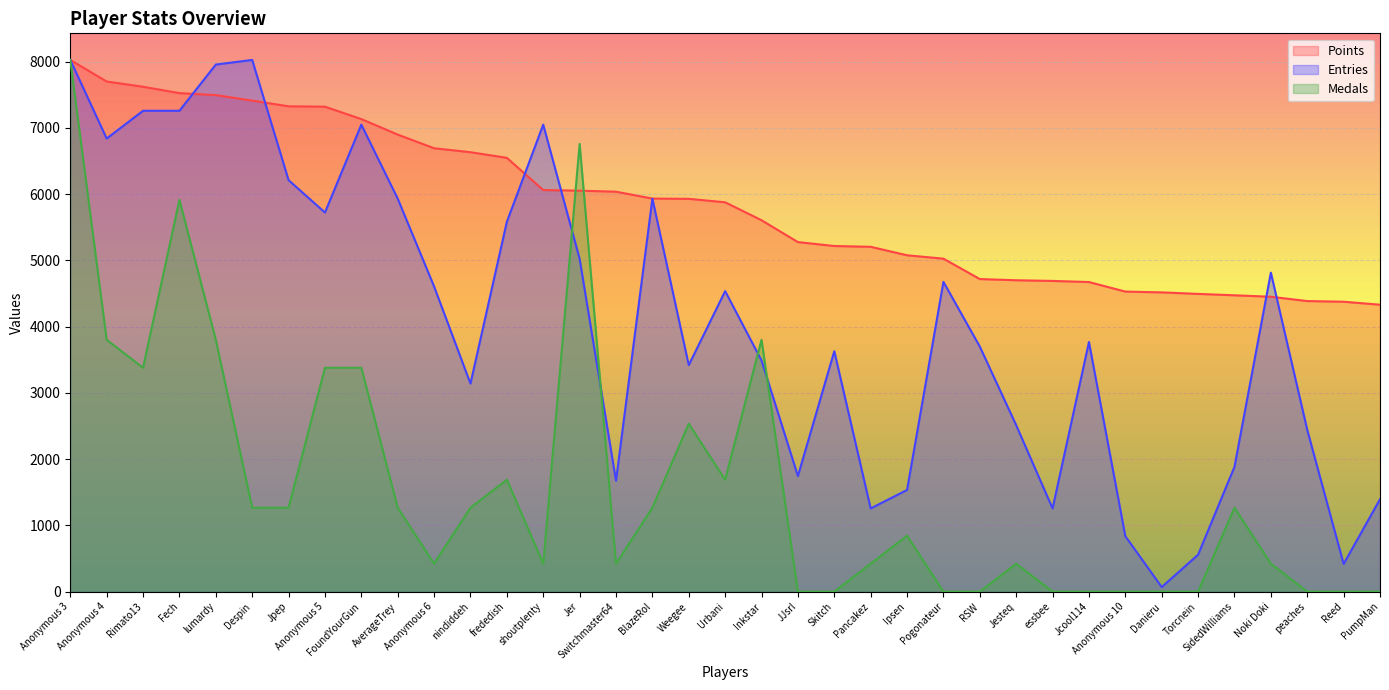

What is the label of the 12th point from the left?

nindiddeh